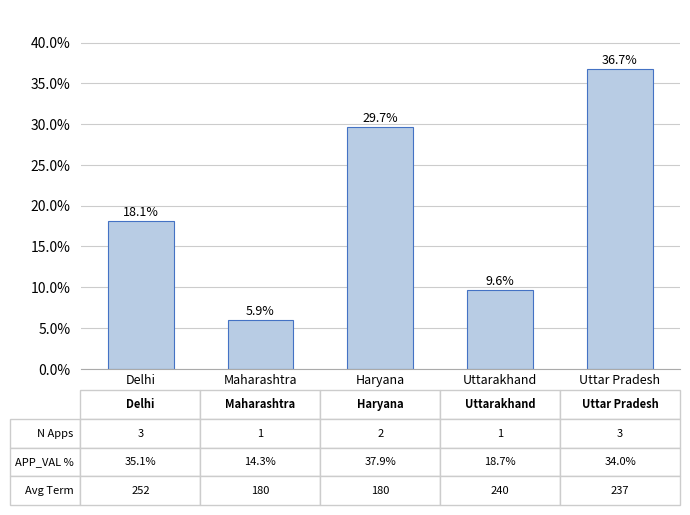

Are the bars horizontal?

No